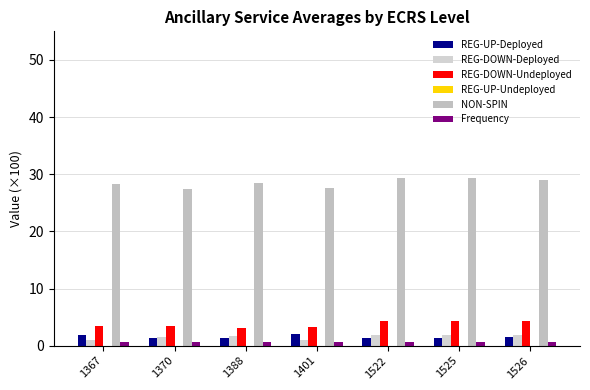

The value of REG-DOWN-Deployed at 1526 is 1.8. True or false?

True